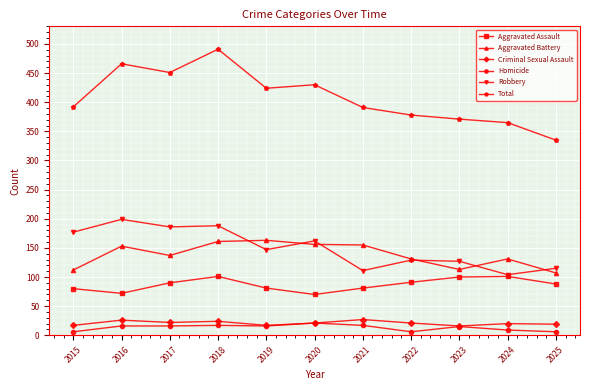

What is the value of the Criminal Sexual Assault point at the 10th from the left?

20